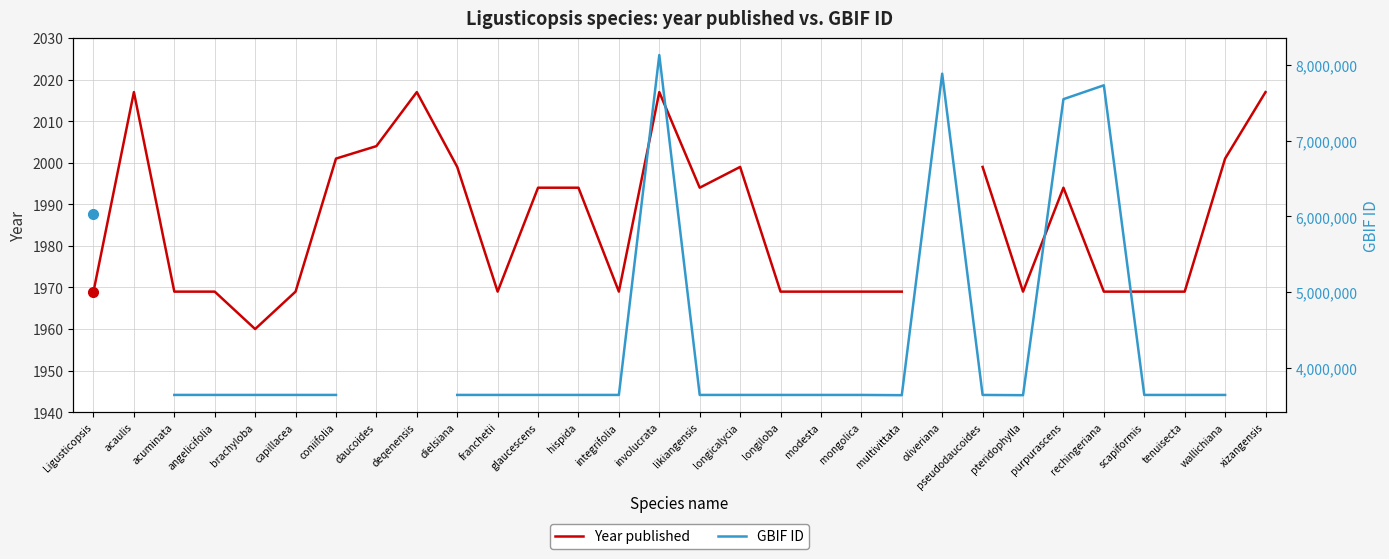

True or false: GBIF ID has a value of 3637322.0 at pteridophylla.

True